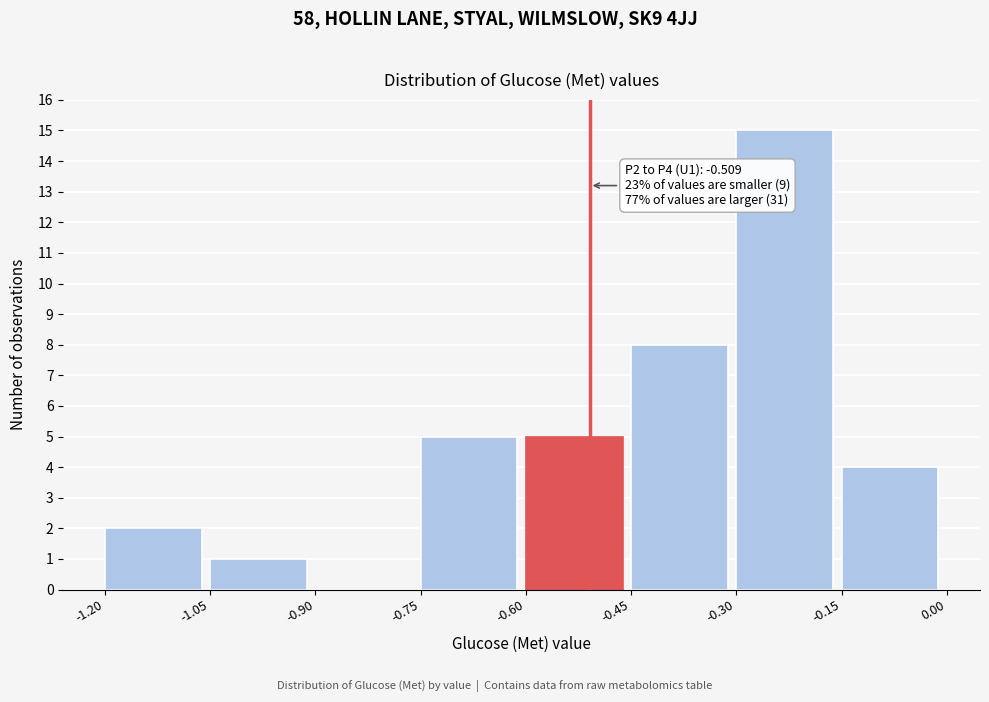

Which range on the x-axis has the tallest bar?

-0.30 to -0.15